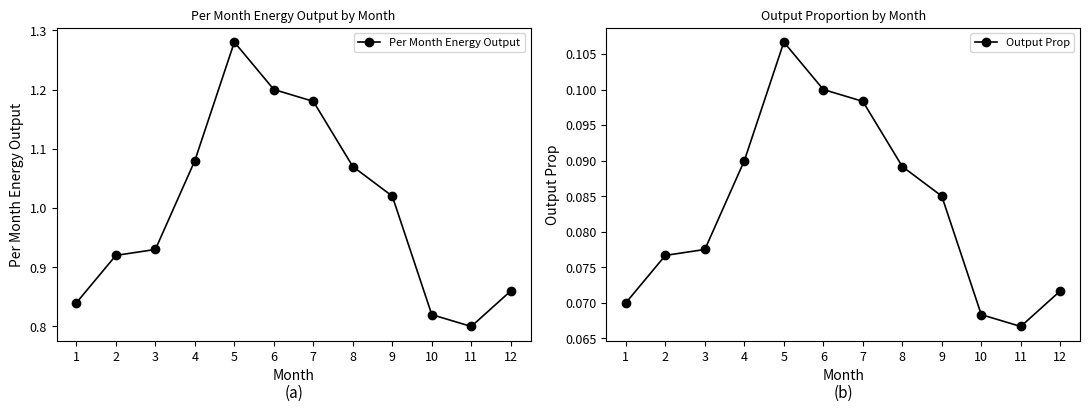

The value of Output Prop at 9 is 0.1. True or false?

True